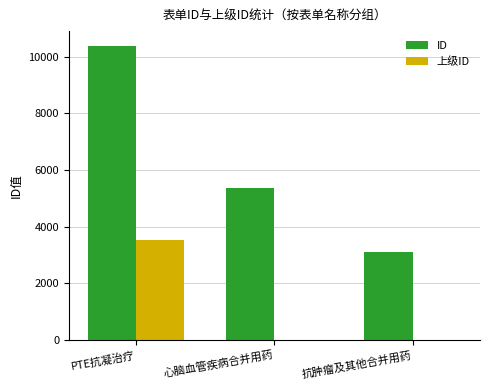

Reading left to right, what are all the values shown in this chart?

ID: PTE抗凝治疗=10388	心脑血管疾病合并用药=5384	抗肿瘤及其他合并用药=3114
上级ID: PTE抗凝治疗=3547	心脑血管疾病合并用药=0	抗肿瘤及其他合并用药=0